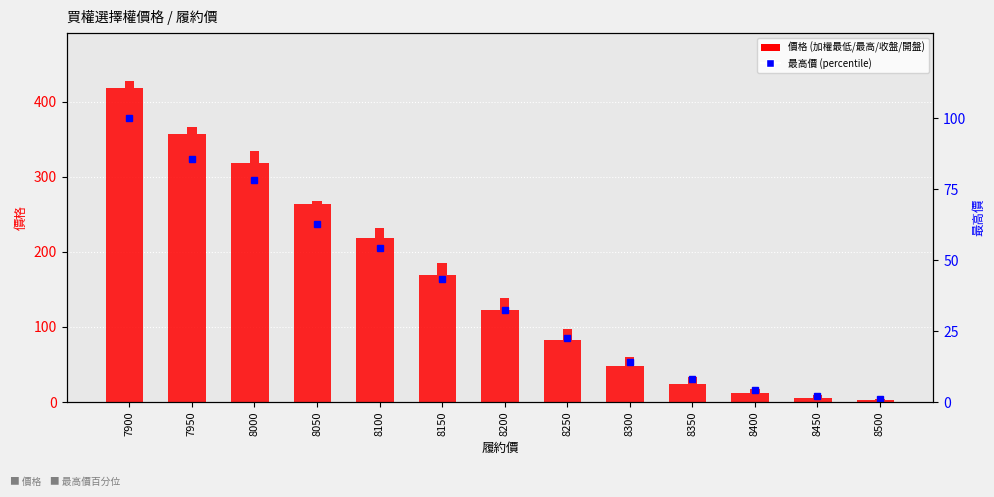

How many groups of bars are there?

13